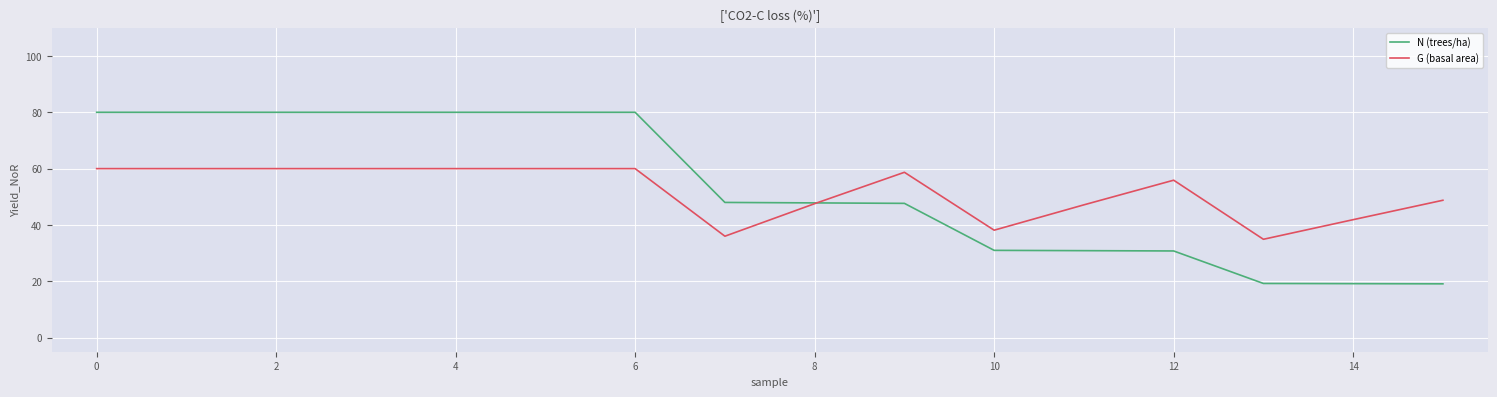

What is the highest value of the G (basal area) series?

60.0